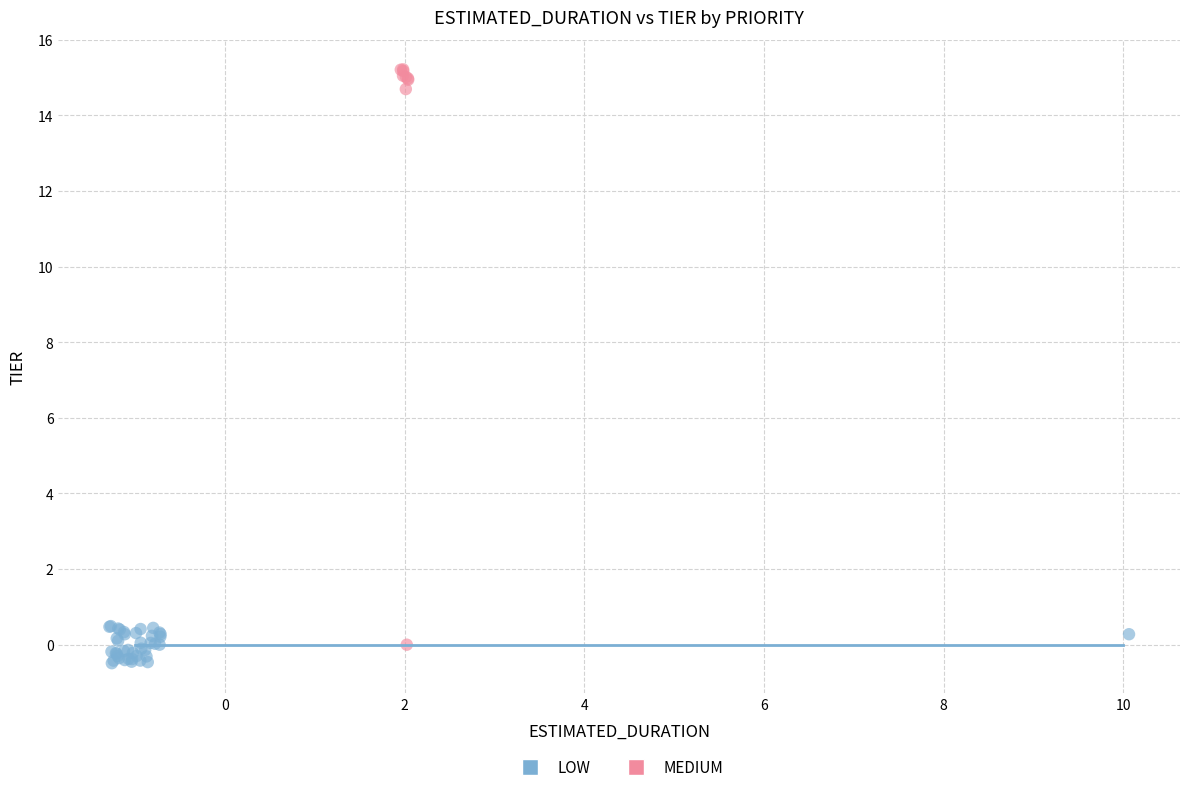

Which series contains the highest Y value?

MEDIUM